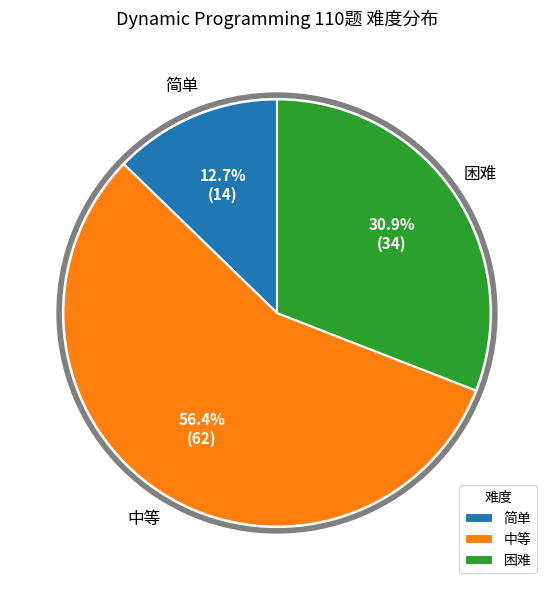

Combined, what portion of the pie is 简单 and 困难?

43.6%